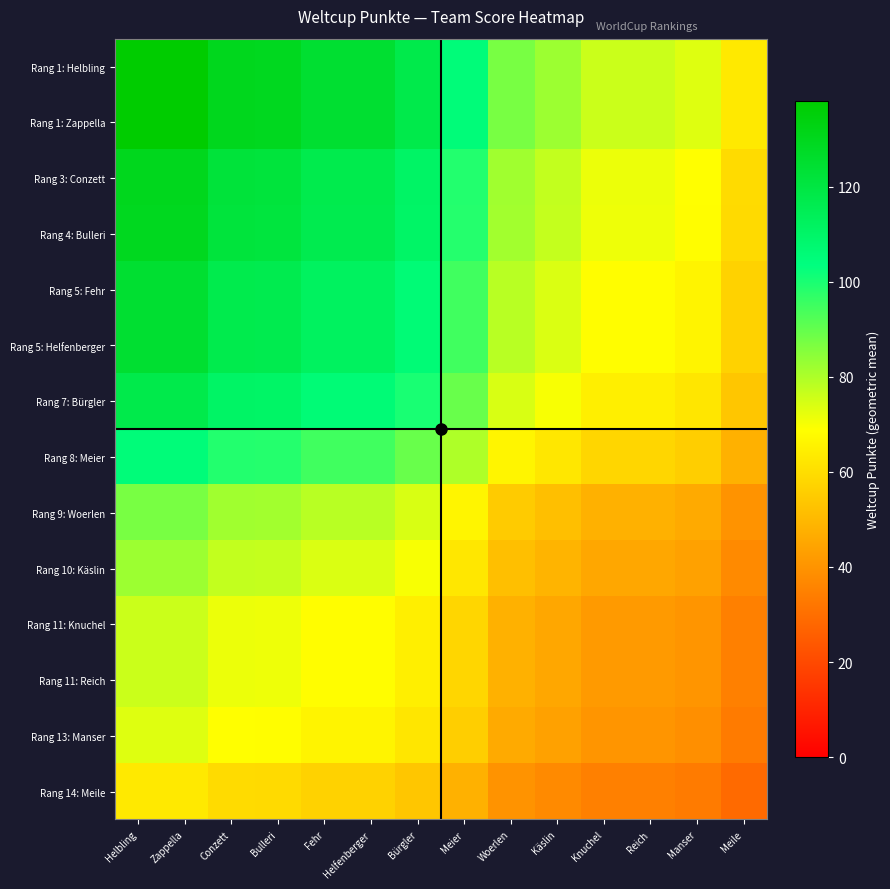

Which label corresponds to the smallest value in the chart?

Meile